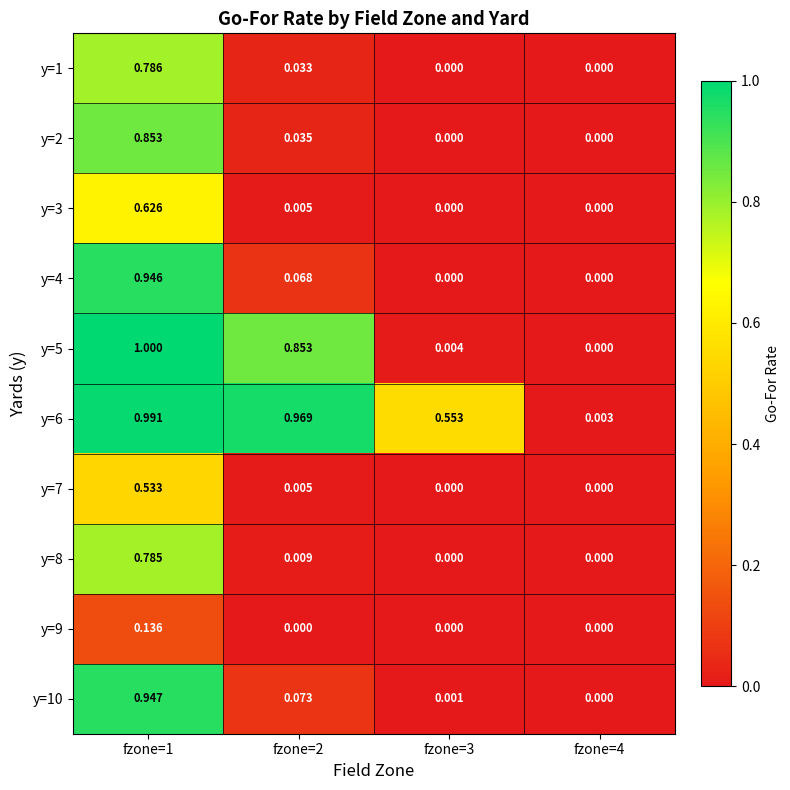

Rank the series by their maximum value, from highest to lowest.

y=5, y=6, y=10, y=4, y=2, y=1, y=8, y=3, y=7, y=9